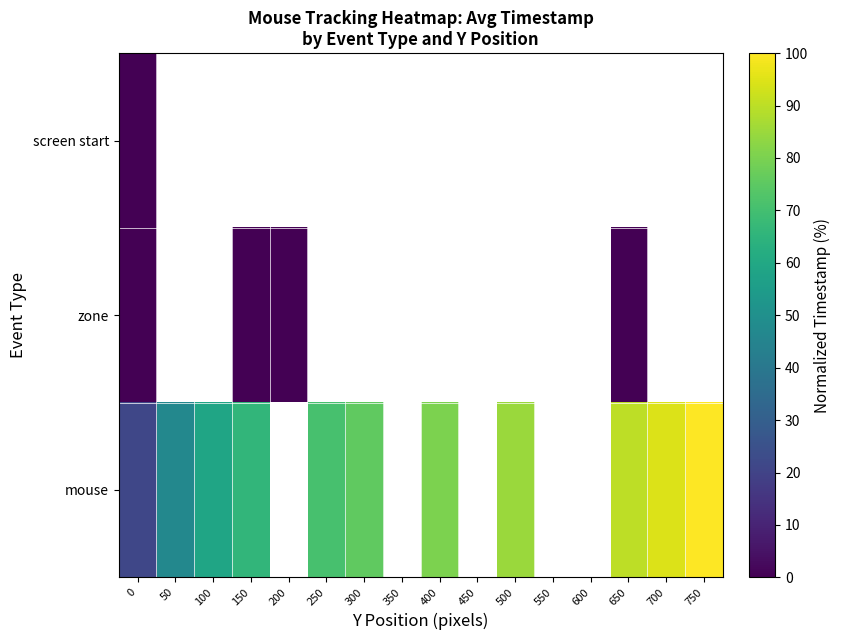

How many series are shown in this chart?

3